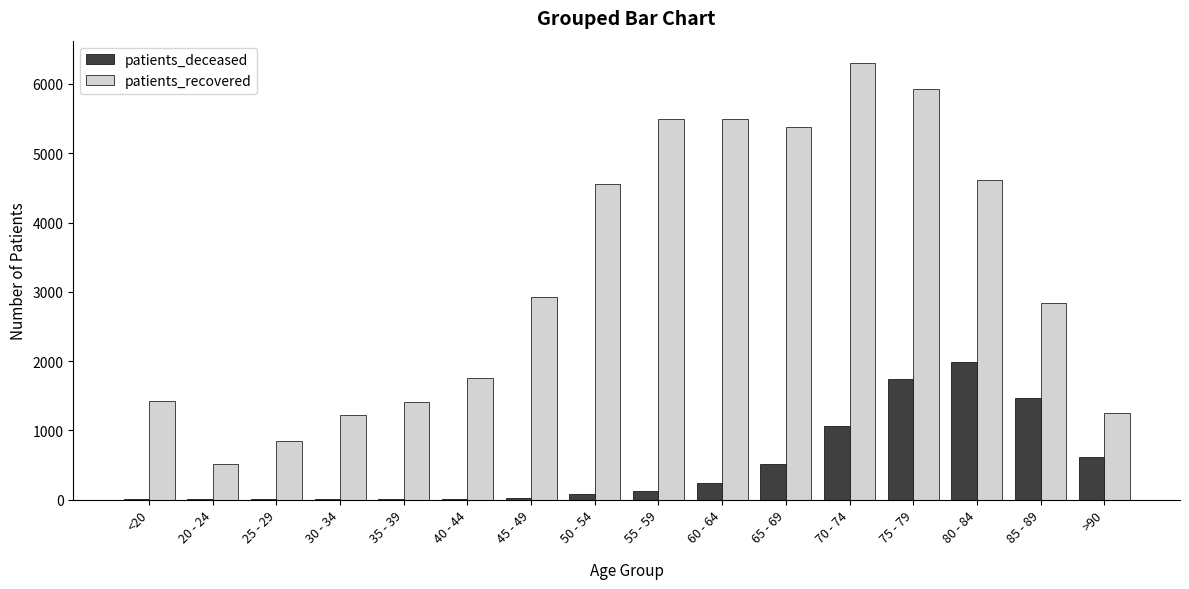

At which label is patients_deceased closest to 997?

70 - 74